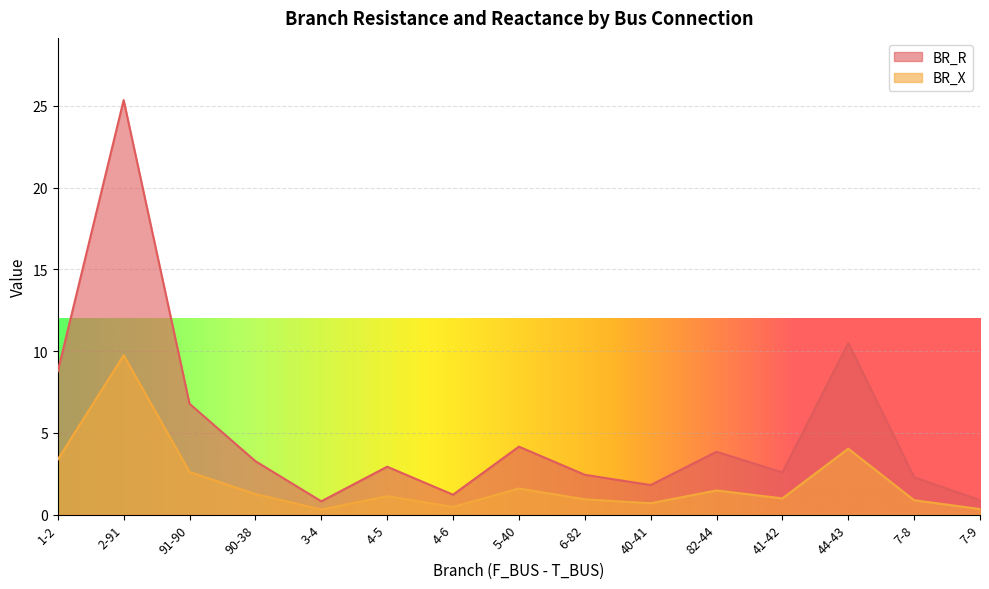

What is the difference between the highest and lowest values at 3-4?

0.5